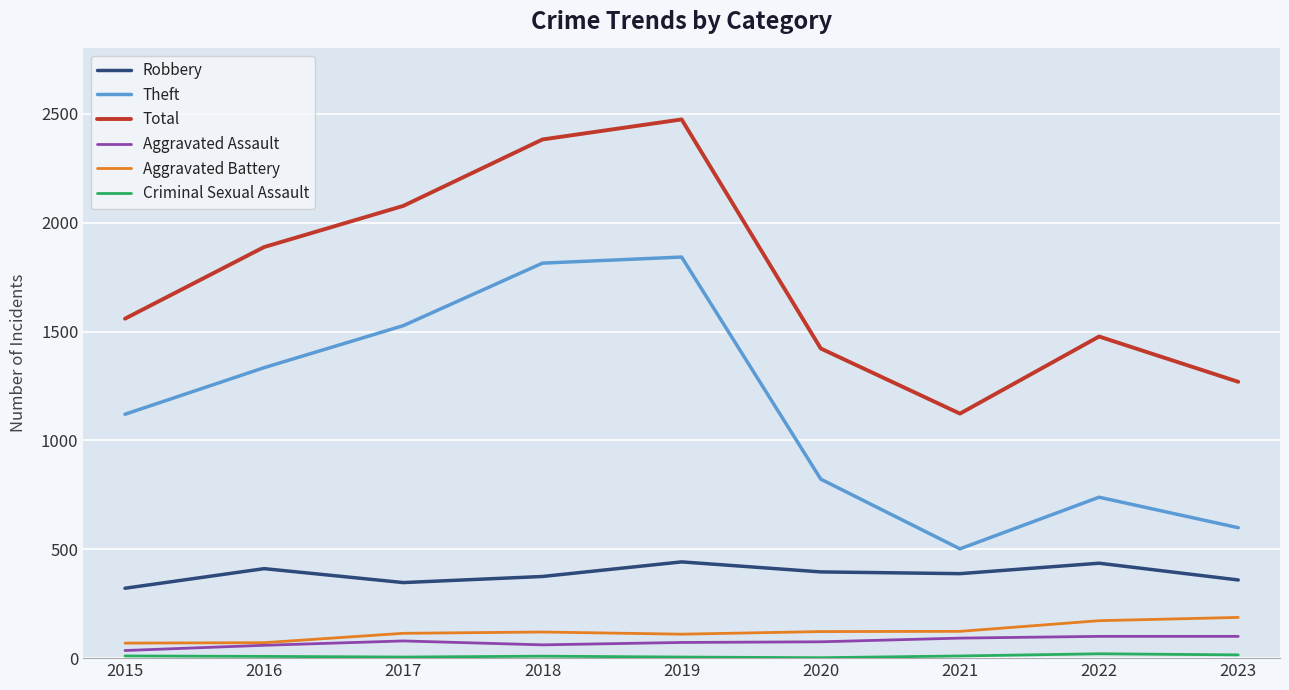

At how many categories does at least one series exceed 1753?

4